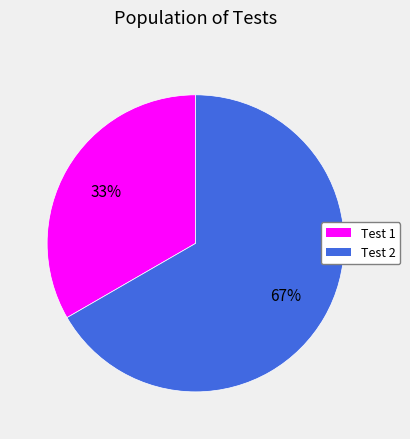

To the nearest percent, what is the combined percentage of Test 2 and Test 1?

100%